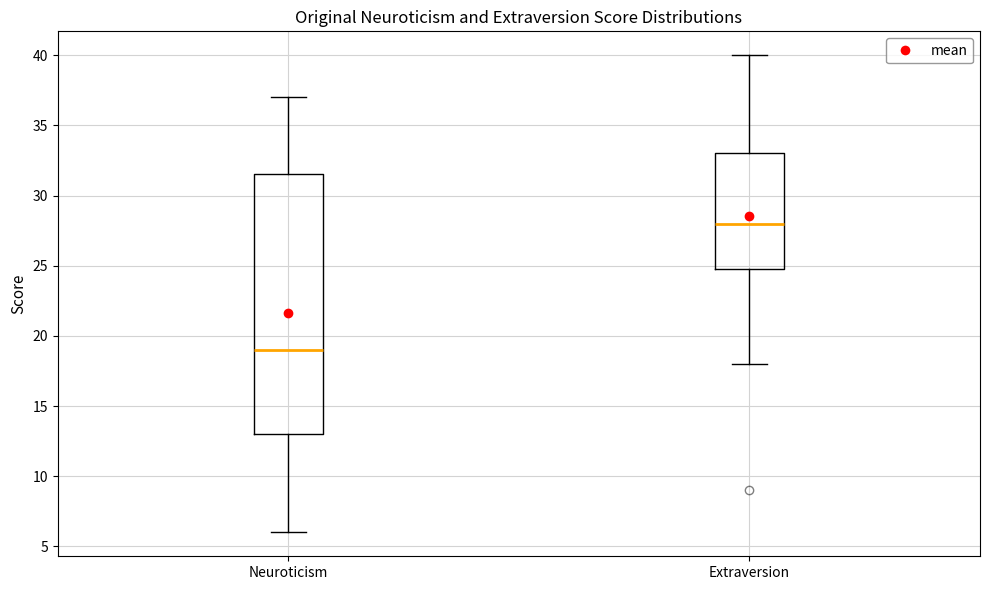

Where does the median line of the box for Neuroticism sit on the y-axis? The values are not printed on the chart, so give them approximately, as read against the axis.

19.0